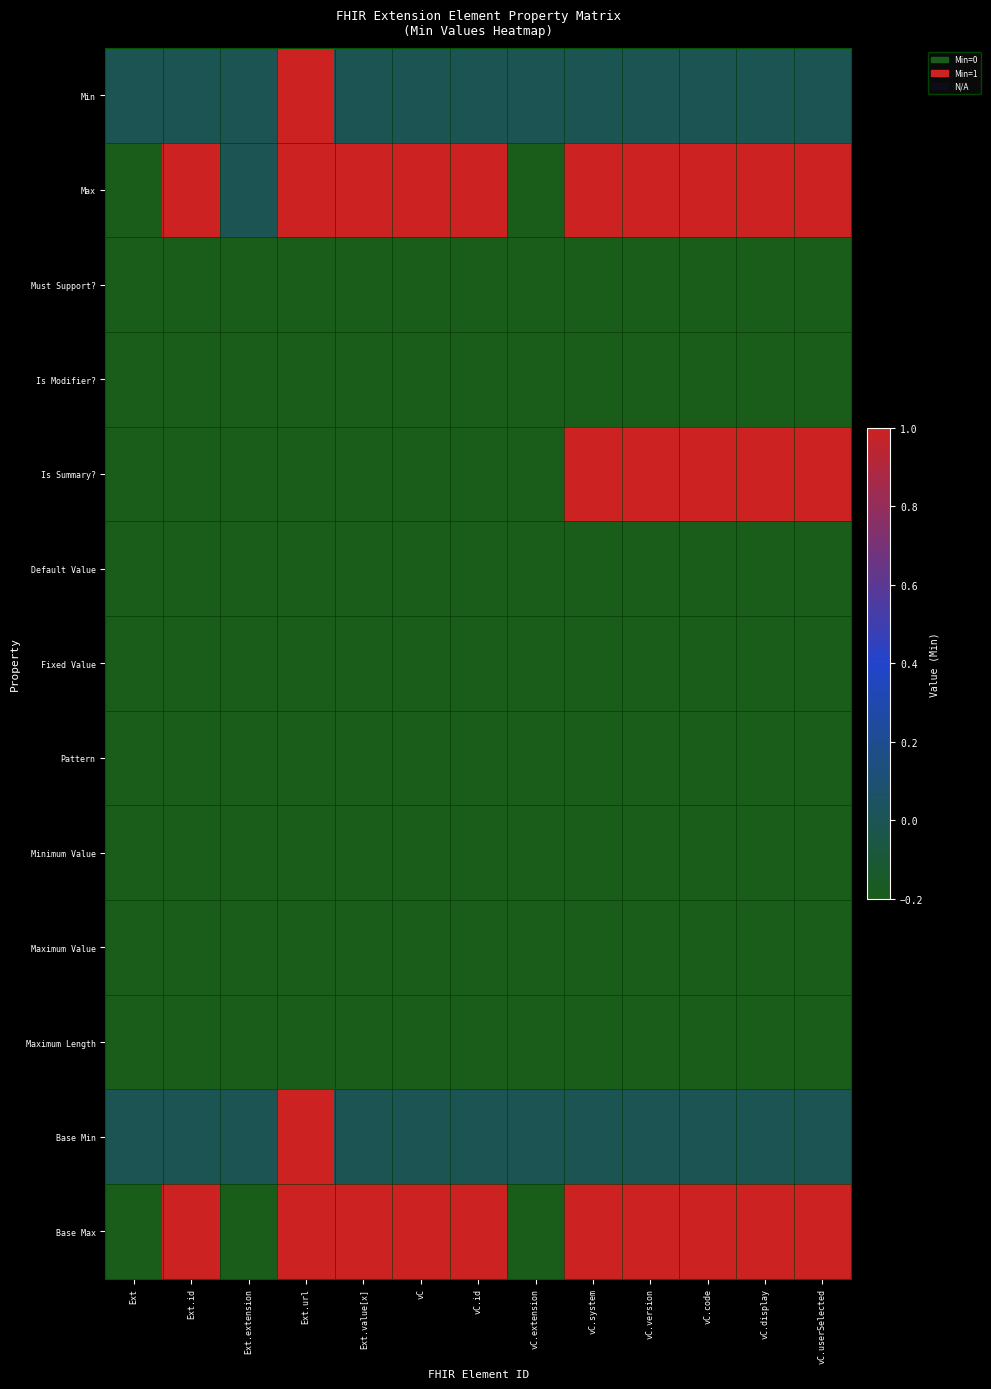

Reading left to right, extract all data points from this chart.

Min: Ext=0.0	Ext.id=0.0	Ext.extension=0.0	Ext.url=1.0	Ext.value[x]=0.0	vC=0.0	vC.id=0.0	vC.extension=0.0	vC.system=0.0	vC.version=0.0	vC.code=0.0	vC.display=0.0	vC.userSelected=0.0
Max: Ext=-0.2	Ext.id=1.0	Ext.extension=0.0	Ext.url=1.0	Ext.value[x]=1.0	vC=1.0	vC.id=1.0	vC.extension=-0.2	vC.system=1.0	vC.version=1.0	vC.code=1.0	vC.display=1.0	vC.userSelected=1.0
Must Support?: Ext=-0.2	Ext.id=-0.2	Ext.extension=-0.2	Ext.url=-0.2	Ext.value[x]=-0.2	vC=-0.2	vC.id=-0.2	vC.extension=-0.2	vC.system=-0.2	vC.version=-0.2	vC.code=-0.2	vC.display=-0.2	vC.userSelected=-0.2
Is Modifier?: Ext=-0.2	Ext.id=-0.2	Ext.extension=-0.2	Ext.url=-0.2	Ext.value[x]=-0.2	vC=-0.2	vC.id=-0.2	vC.extension=-0.2	vC.system=-0.2	vC.version=-0.2	vC.code=-0.2	vC.display=-0.2	vC.userSelected=-0.2
Is Summary?: Ext=-0.2	Ext.id=-0.2	Ext.extension=-0.2	Ext.url=-0.2	Ext.value[x]=-0.2	vC=-0.2	vC.id=-0.2	vC.extension=-0.2	vC.system=1.0	vC.version=1.0	vC.code=1.0	vC.display=1.0	vC.userSelected=1.0
Default Value: Ext=-0.2	Ext.id=-0.2	Ext.extension=-0.2	Ext.url=-0.2	Ext.value[x]=-0.2	vC=-0.2	vC.id=-0.2	vC.extension=-0.2	vC.system=-0.2	vC.version=-0.2	vC.code=-0.2	vC.display=-0.2	vC.userSelected=-0.2
Fixed Value: Ext=-0.2	Ext.id=-0.2	Ext.extension=-0.2	Ext.url=-0.2	Ext.value[x]=-0.2	vC=-0.2	vC.id=-0.2	vC.extension=-0.2	vC.system=-0.2	vC.version=-0.2	vC.code=-0.2	vC.display=-0.2	vC.userSelected=-0.2
Pattern: Ext=-0.2	Ext.id=-0.2	Ext.extension=-0.2	Ext.url=-0.2	Ext.value[x]=-0.2	vC=-0.2	vC.id=-0.2	vC.extension=-0.2	vC.system=-0.2	vC.version=-0.2	vC.code=-0.2	vC.display=-0.2	vC.userSelected=-0.2
Minimum Value: Ext=-0.2	Ext.id=-0.2	Ext.extension=-0.2	Ext.url=-0.2	Ext.value[x]=-0.2	vC=-0.2	vC.id=-0.2	vC.extension=-0.2	vC.system=-0.2	vC.version=-0.2	vC.code=-0.2	vC.display=-0.2	vC.userSelected=-0.2
Maximum Value: Ext=-0.2	Ext.id=-0.2	Ext.extension=-0.2	Ext.url=-0.2	Ext.value[x]=-0.2	vC=-0.2	vC.id=-0.2	vC.extension=-0.2	vC.system=-0.2	vC.version=-0.2	vC.code=-0.2	vC.display=-0.2	vC.userSelected=-0.2
Maximum Length: Ext=-0.2	Ext.id=-0.2	Ext.extension=-0.2	Ext.url=-0.2	Ext.value[x]=-0.2	vC=-0.2	vC.id=-0.2	vC.extension=-0.2	vC.system=-0.2	vC.version=-0.2	vC.code=-0.2	vC.display=-0.2	vC.userSelected=-0.2
Base Min: Ext=0.0	Ext.id=0.0	Ext.extension=0.0	Ext.url=1.0	Ext.value[x]=0.0	vC=0.0	vC.id=0.0	vC.extension=0.0	vC.system=0.0	vC.version=0.0	vC.code=0.0	vC.display=0.0	vC.userSelected=0.0
Base Max: Ext=-0.2	Ext.id=1.0	Ext.extension=-0.2	Ext.url=1.0	Ext.value[x]=1.0	vC=1.0	vC.id=1.0	vC.extension=-0.2	vC.system=1.0	vC.version=1.0	vC.code=1.0	vC.display=1.0	vC.userSelected=1.0